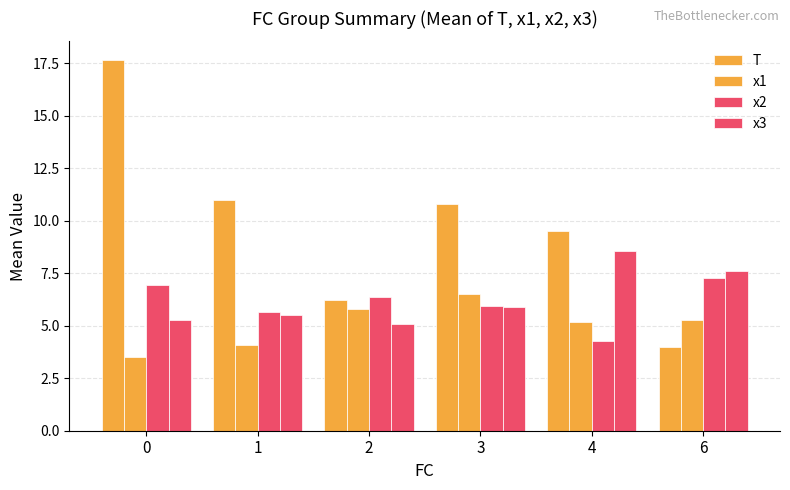

At 0, list the series in order from smallest to largest.

x1, x3, x2, T